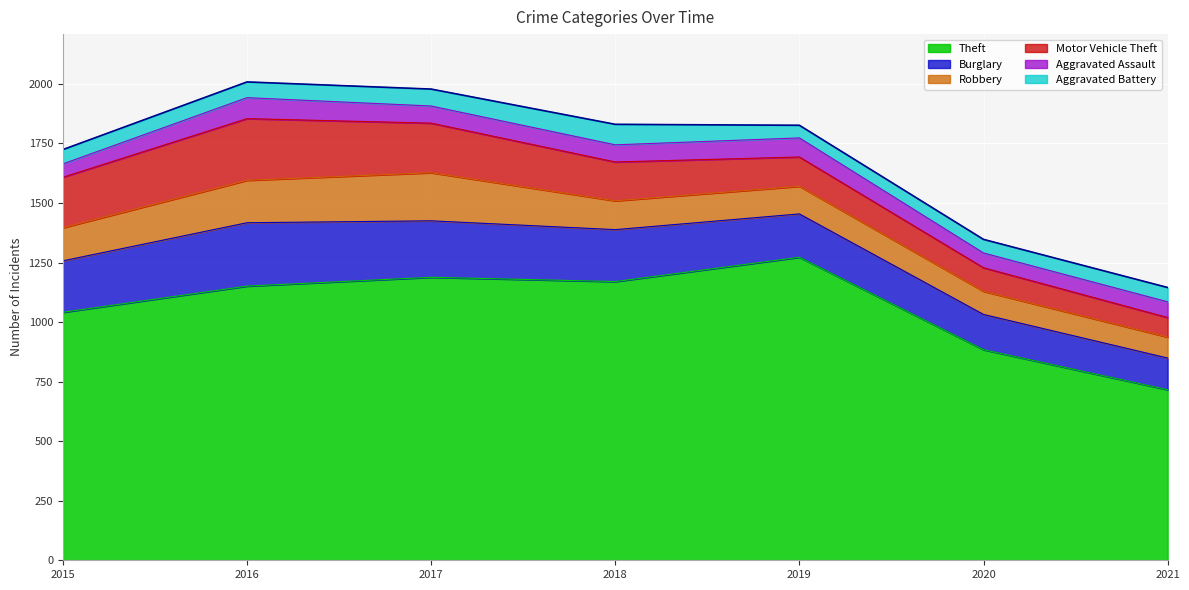

Does the chart display data point markers on the line(s)?

No